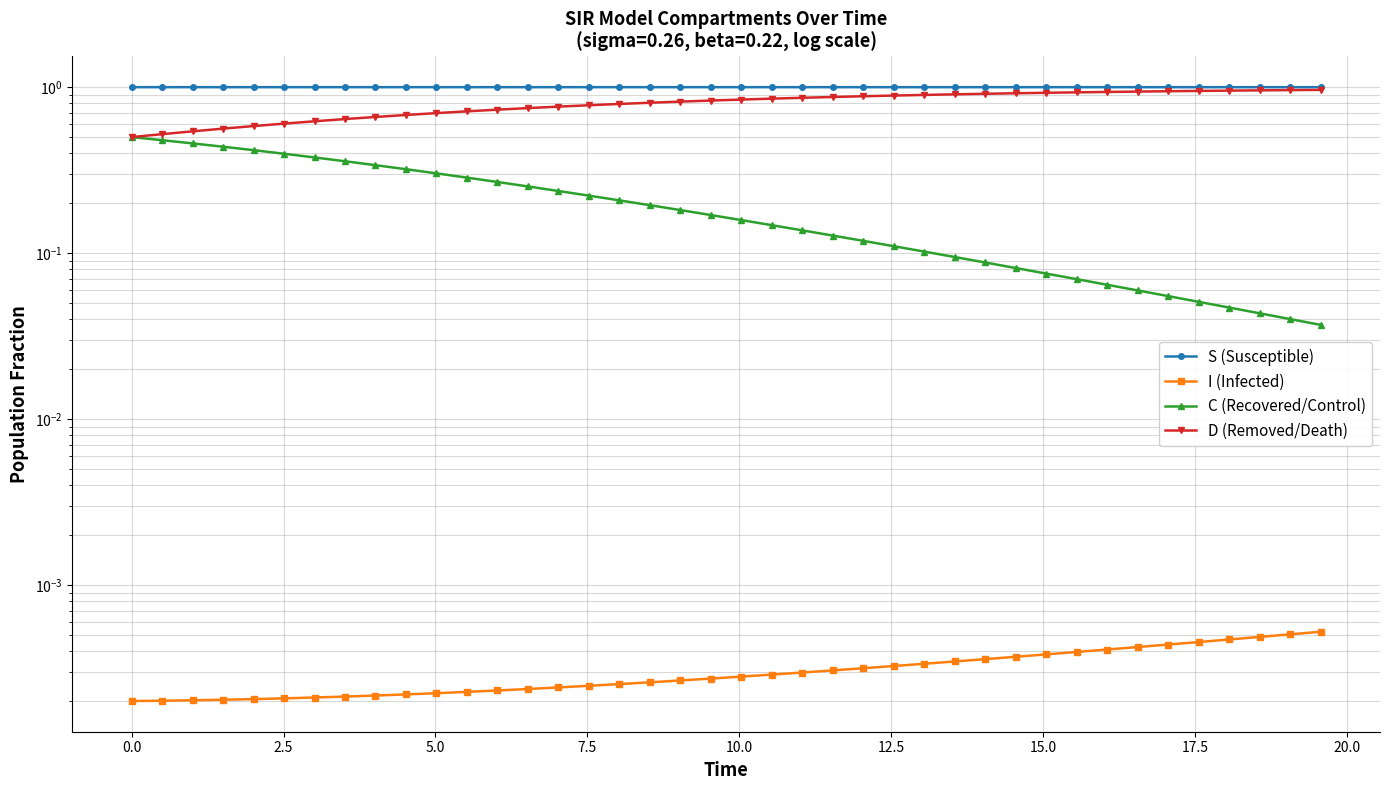

True or false: D (Removed/Death) has more than 0 points higher than both neighbors.

False